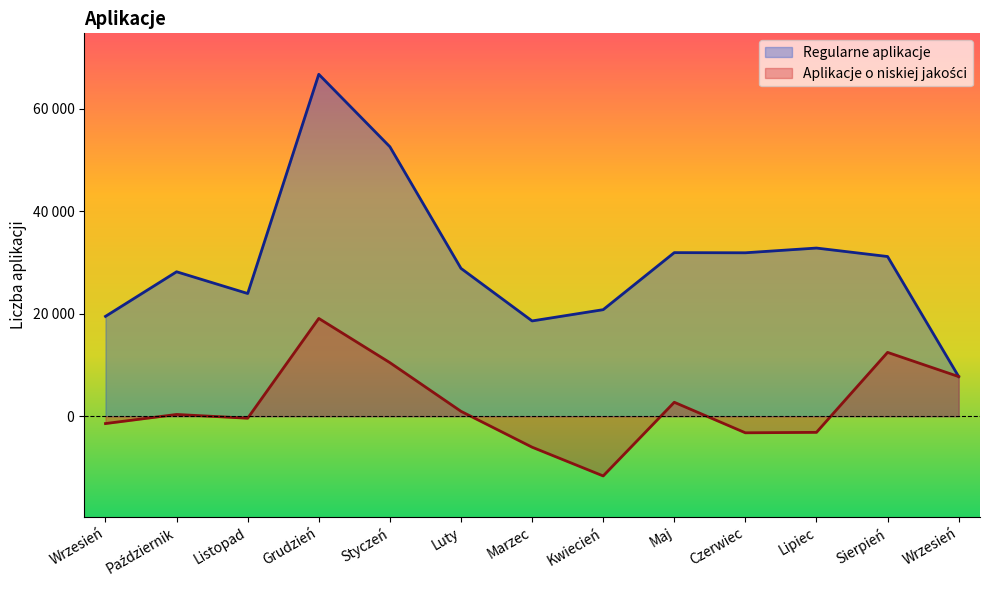

Is it true that Aplikacje o niskiej jakości equals 1631 at Luty?

False